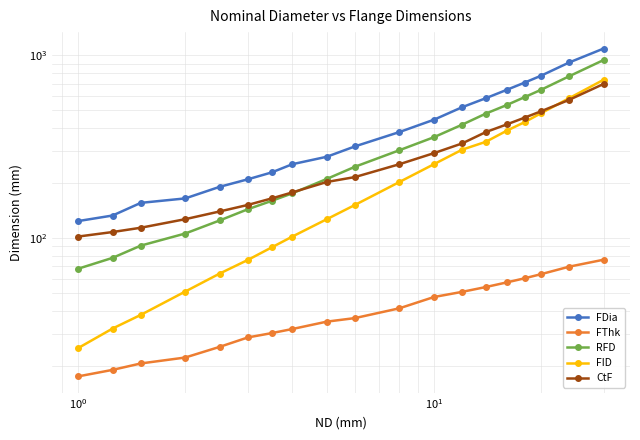

Count the number of data series in this chart.

5